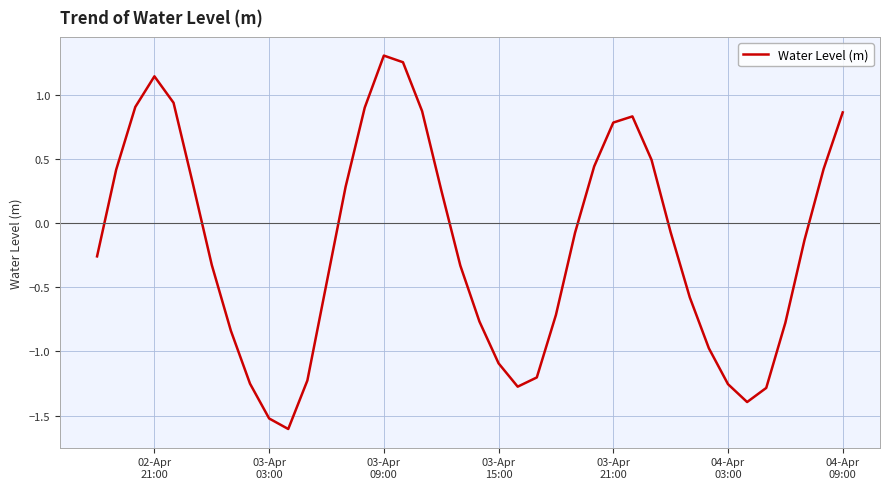

True or false: the data has more than 2 interior local peaks.

True